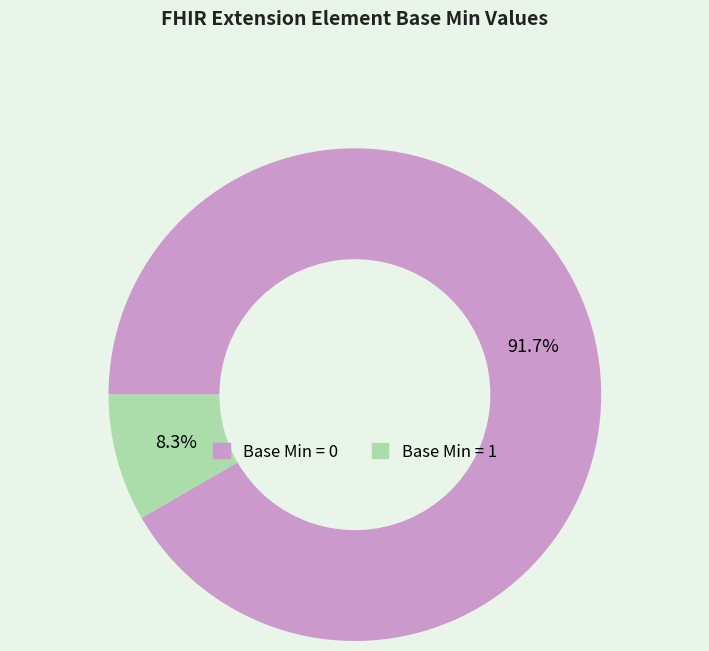

Is there a majority slice in this chart?

Yes